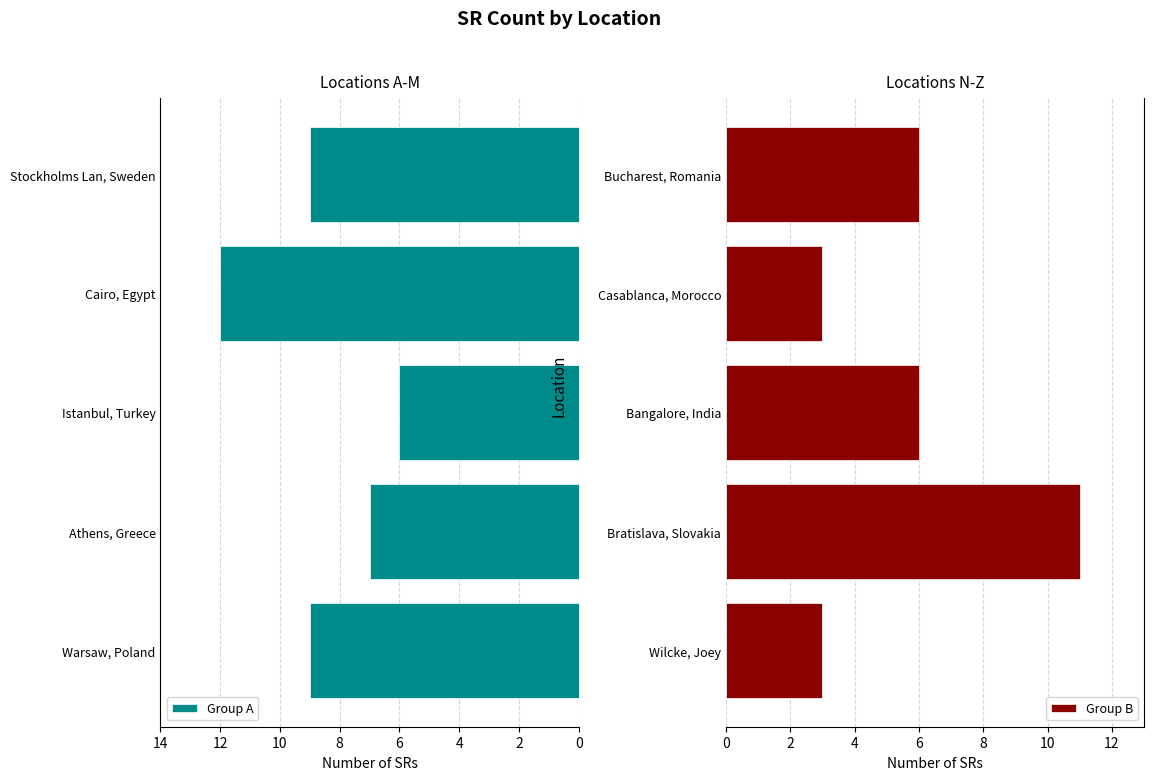

At which label does Group A reach its peak?

Cairo, Egypt